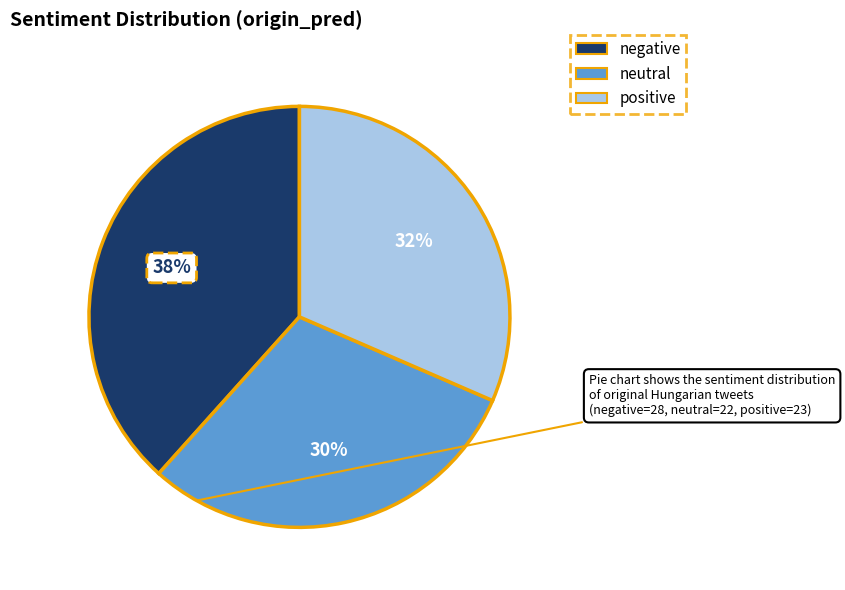

The negative slice represents 38% of the pie. True or false?

True